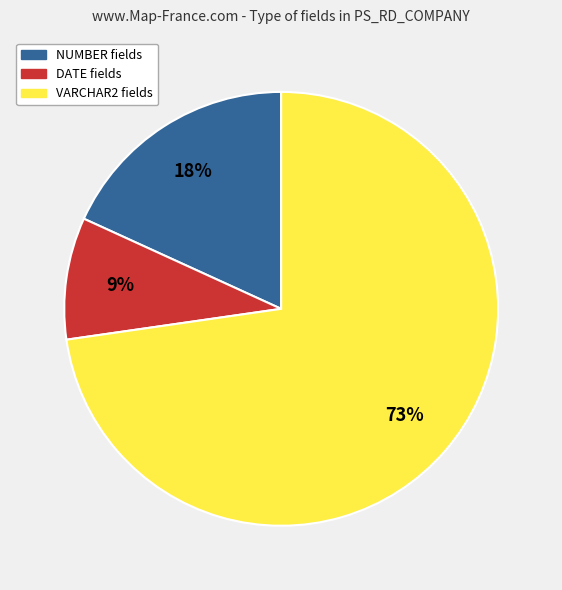

How many segments does this pie chart have?

3